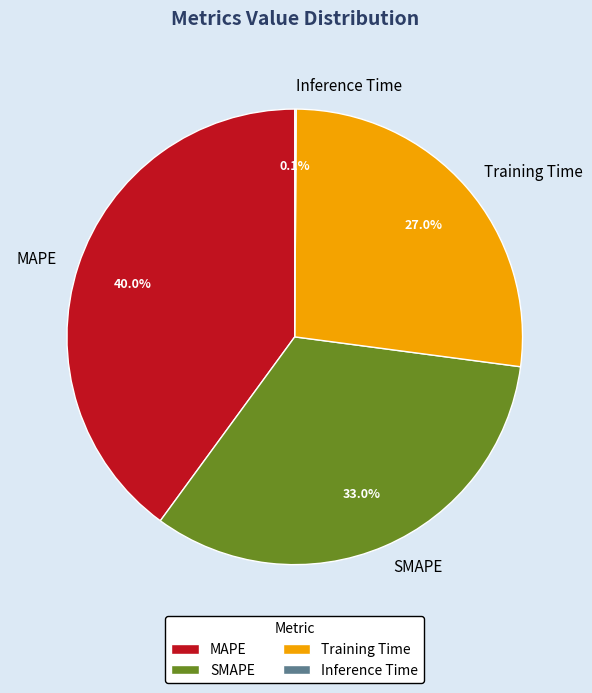

Does any single category account for the majority?

No